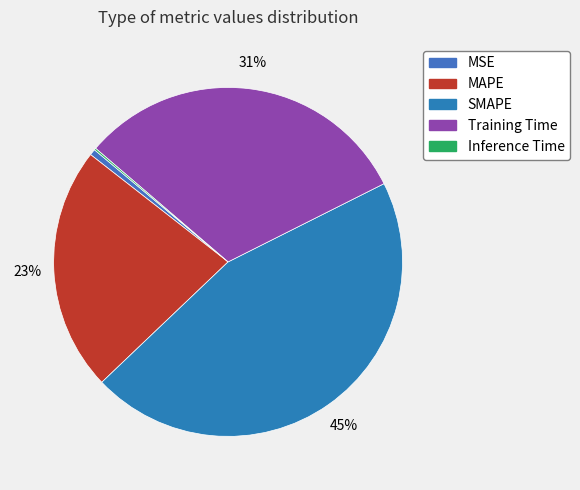

Is it true that MAPE is 29% of the pie?

False